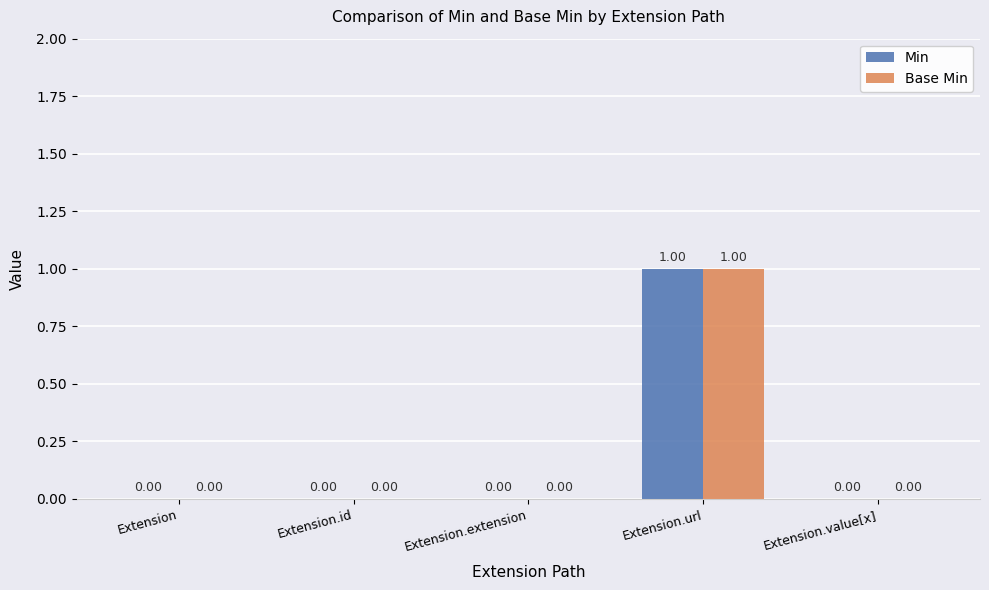

At which label does Base Min reach its peak?

Extension.url